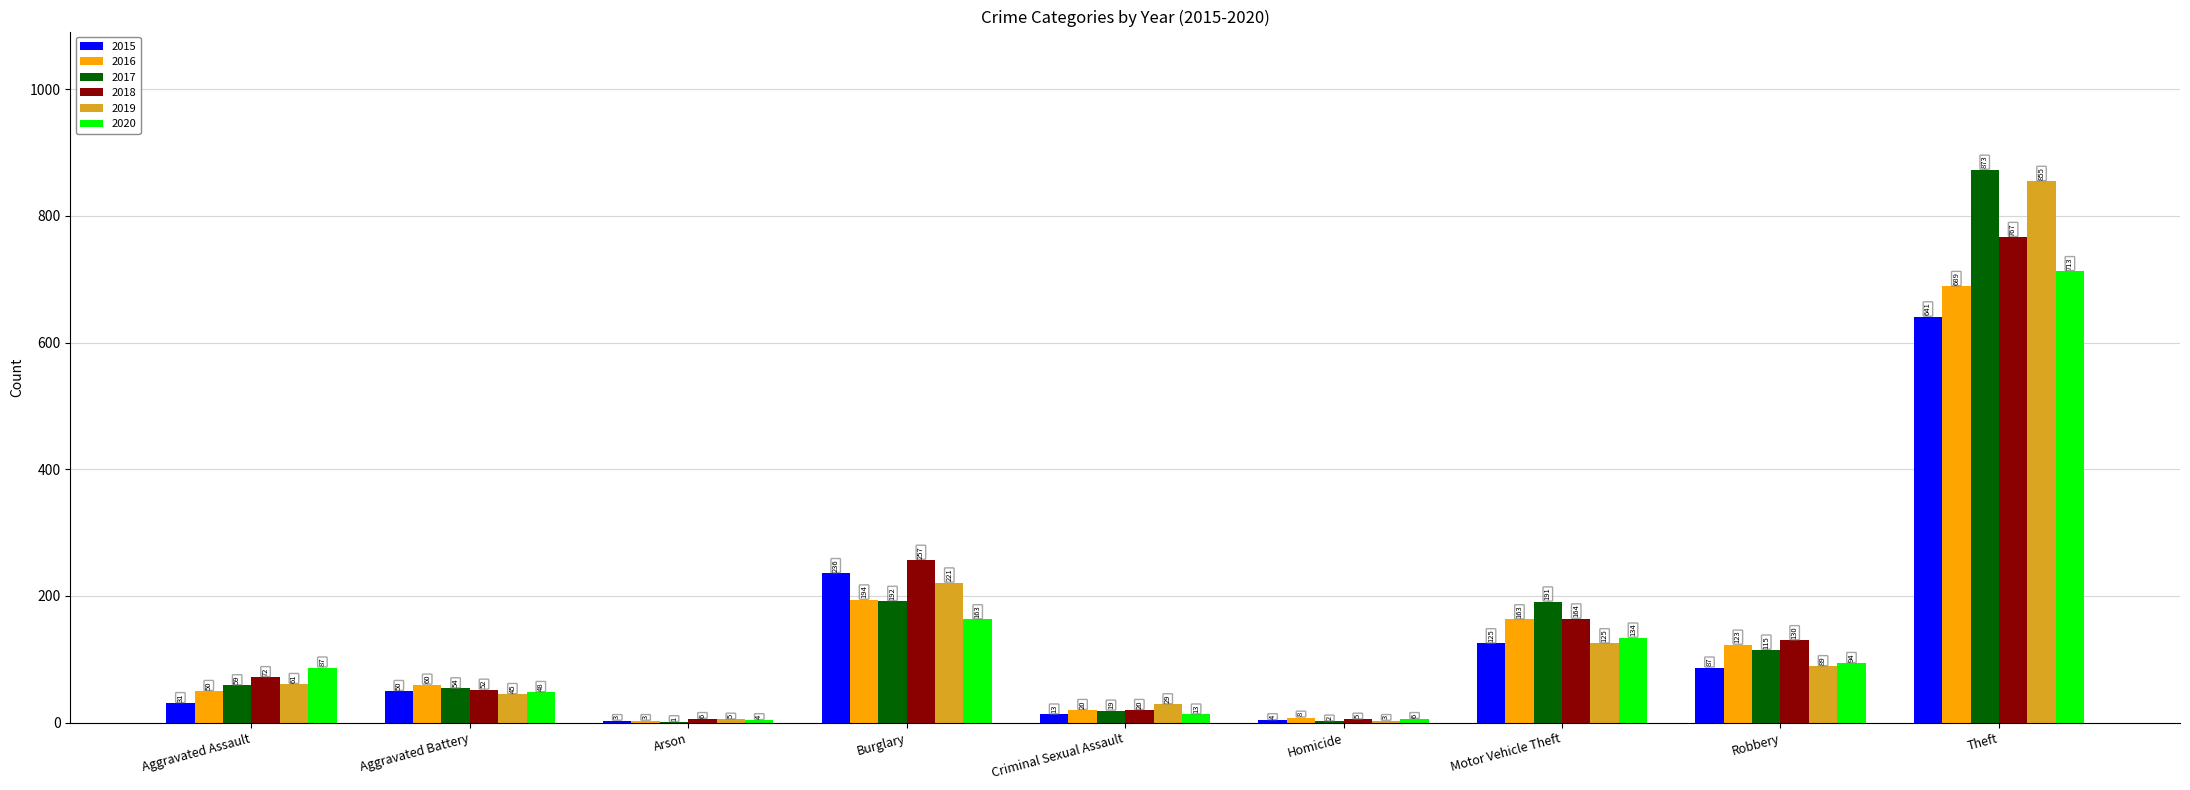

Reading left to right, list all the values displayed in this chart.

2015: 31	50	3	236	13	4	125	87	641
2016: 50	60	3	194	20	8	163	123	689
2017: 59	54	1	192	19	2	191	115	873
2018: 72	52	6	257	20	5	164	130	767
2019: 61	45	5	221	29	3	125	89	855
2020: 87	48	4	163	13	6	134	94	713